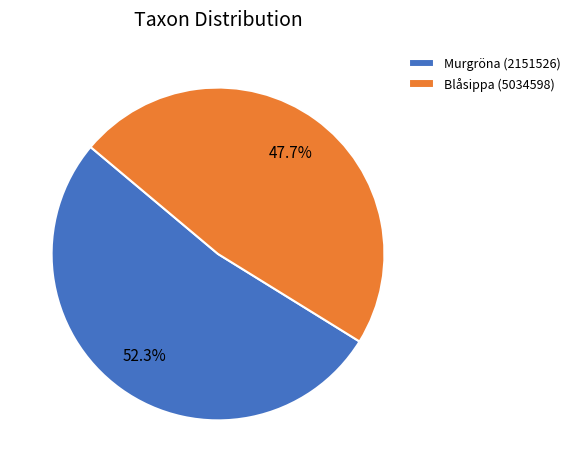

To the nearest percent, what percentage of the pie is Murgröna (2151526)?

52%